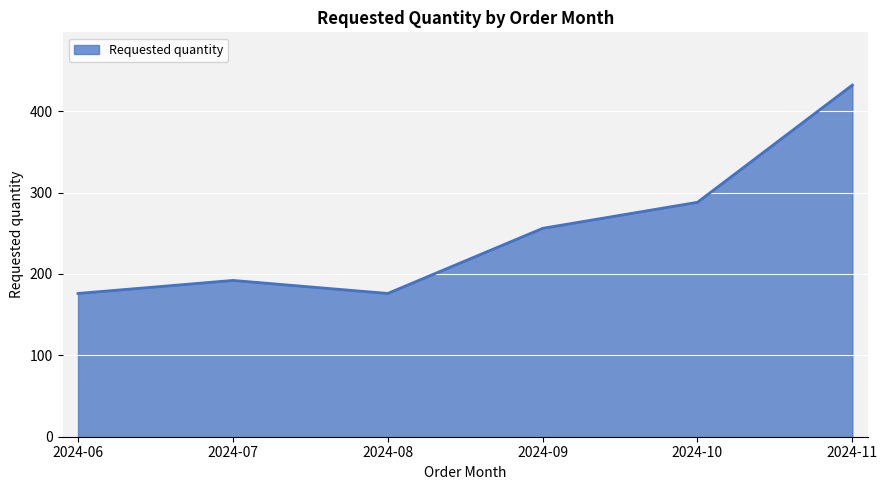

Count the number of categories in the chart.

6